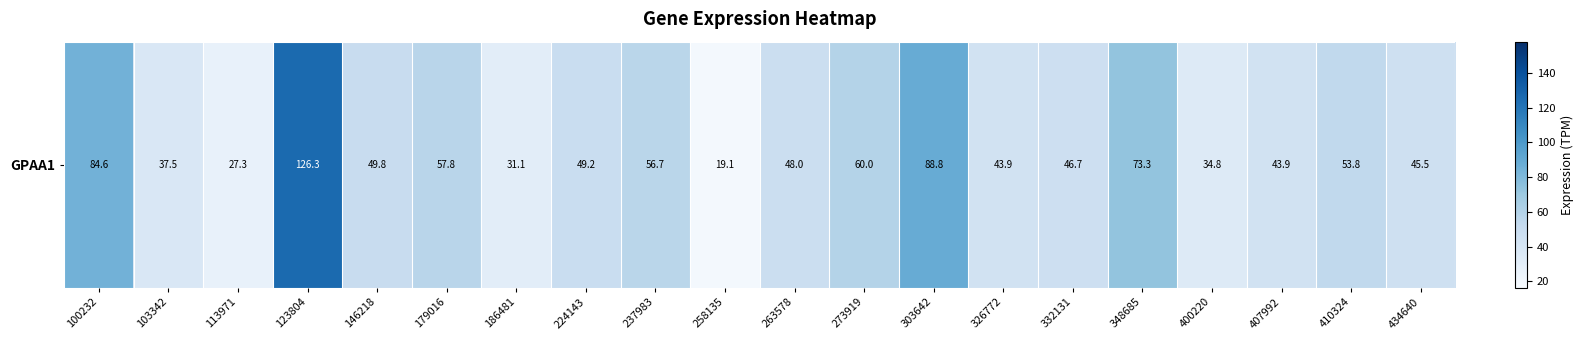

Reading left to right, what are all the values shown in this chart?

84.6	37.5	27.3	126.3	49.8	57.8	31.1	49.2	56.7	19.1	48.0	60.0	88.8	43.9	46.7	73.3	34.8	43.9	53.8	45.5